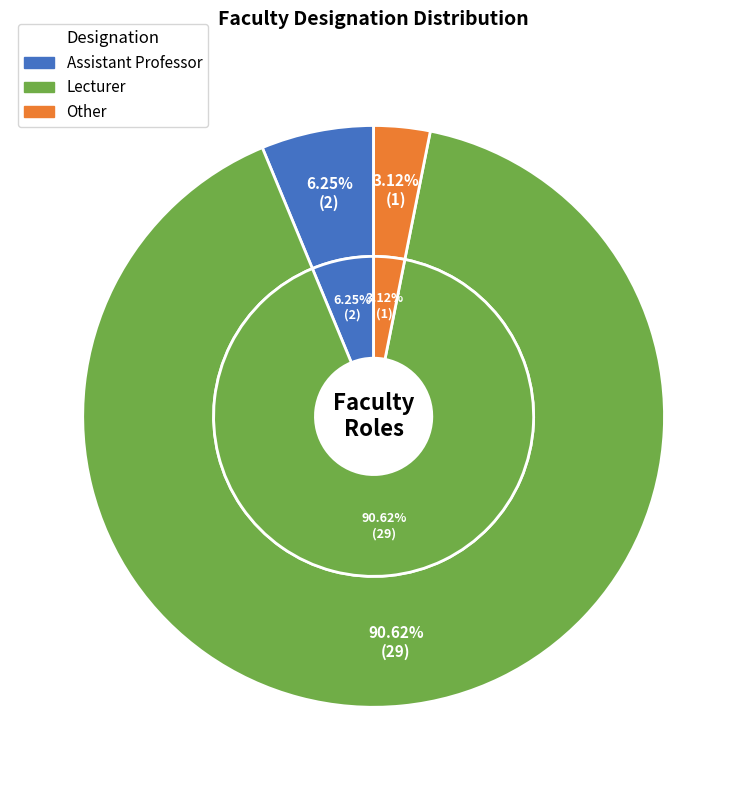

Does Lecturer account for over 50% of the chart?

Yes